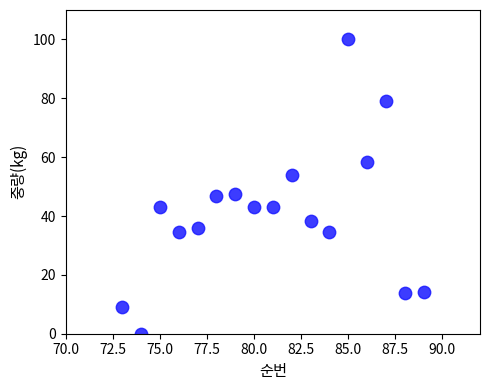

What is the range of Y values (max minus min)?

100.0